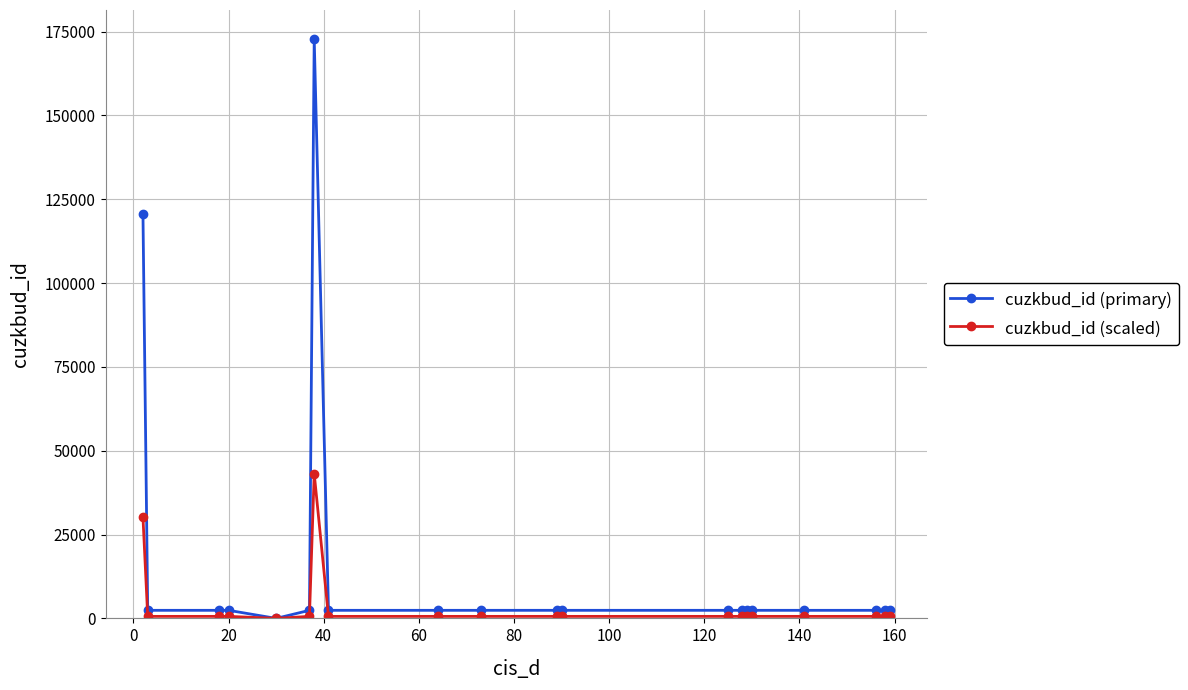

What is the difference between the second highest and minimum values in the cuzkbud_id (scaled) series?

30178.3